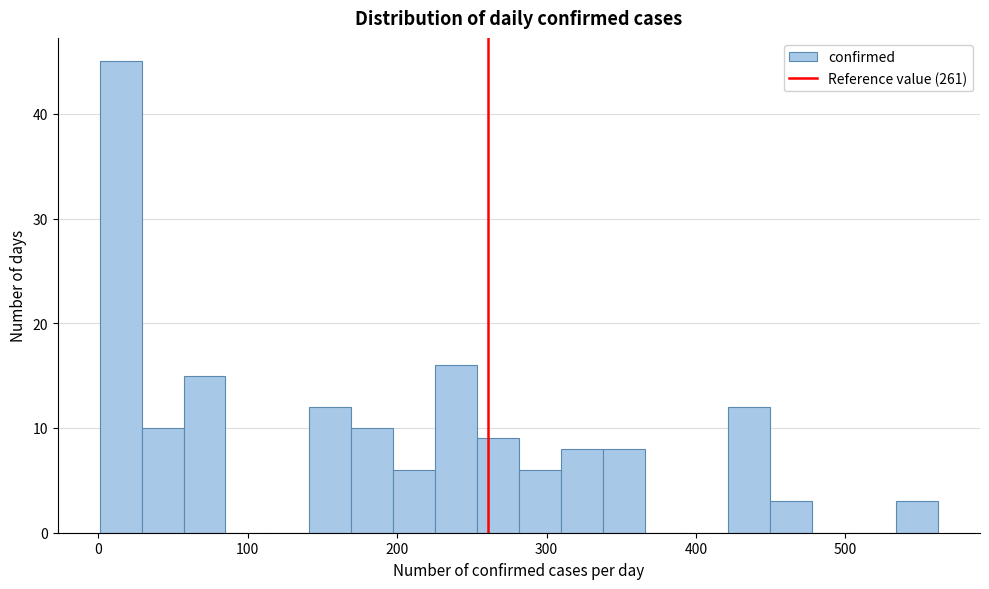

Read against the x-axis, roughly where is the centre of the tallest bar?

20